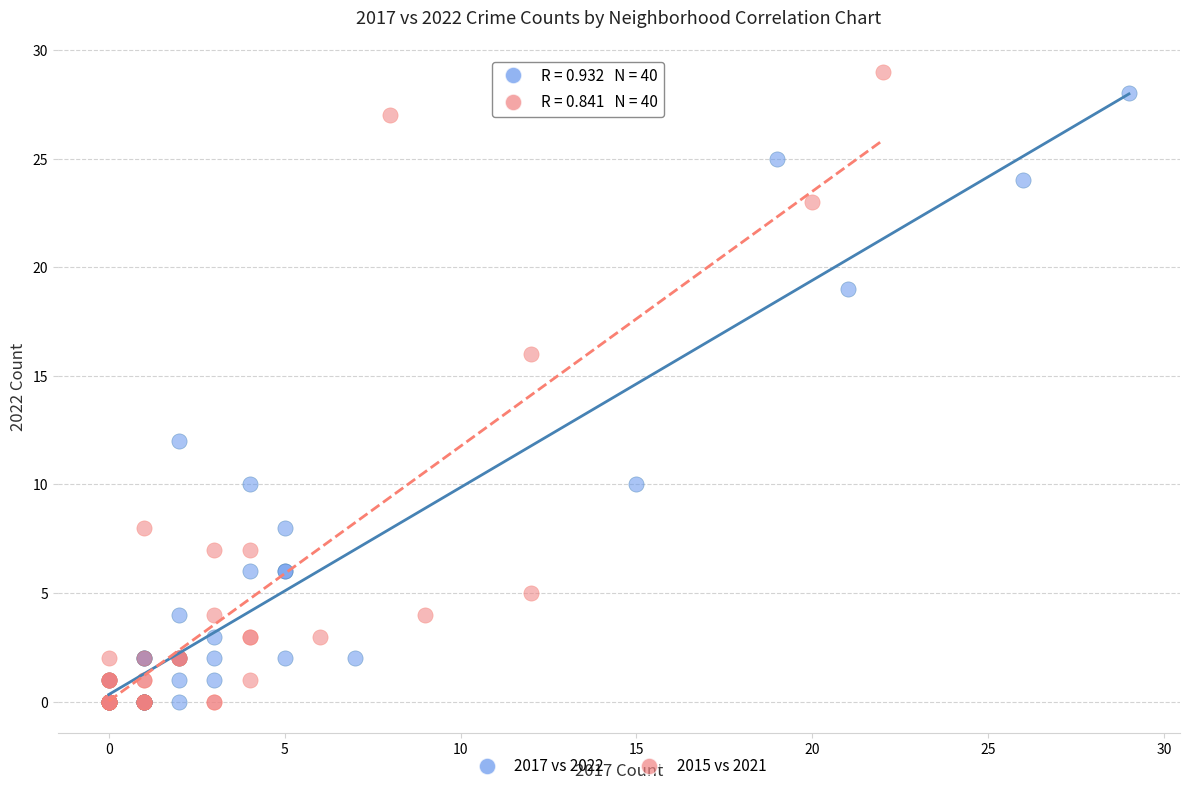

What are all the series names shown in the legend?

2017 vs 2022, 2015 vs 2021